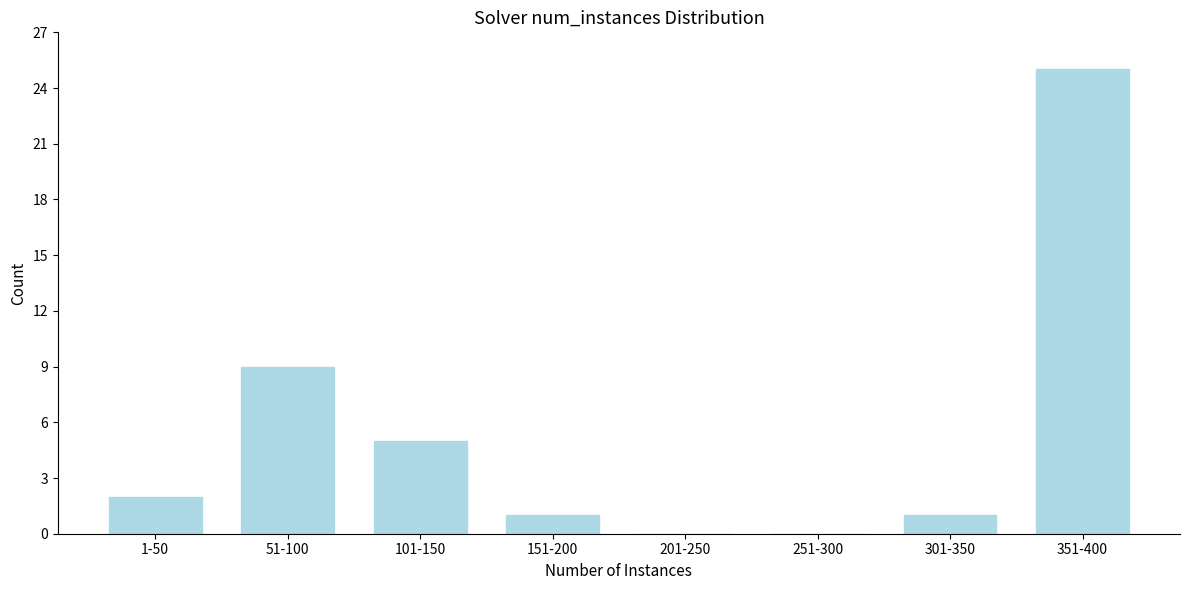

Reading right to left, extract all data points from this chart.

351-400=25	301-350=1	251-300=0	201-250=0	151-200=1	101-150=5	51-100=9	1-50=2